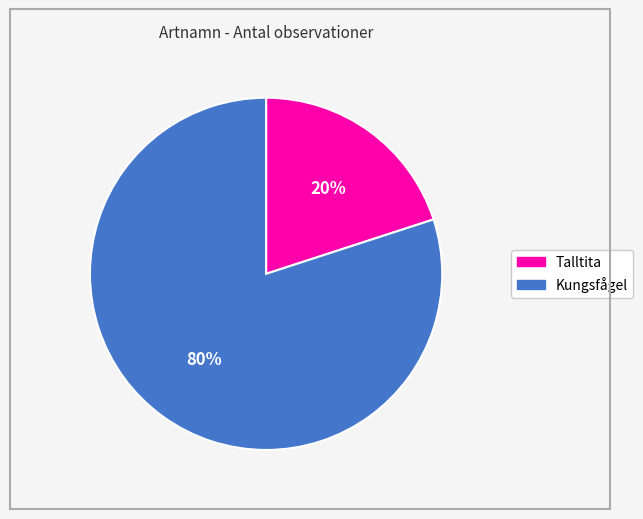

Between Kungsfågel and Talltita, which is larger?

Kungsfågel